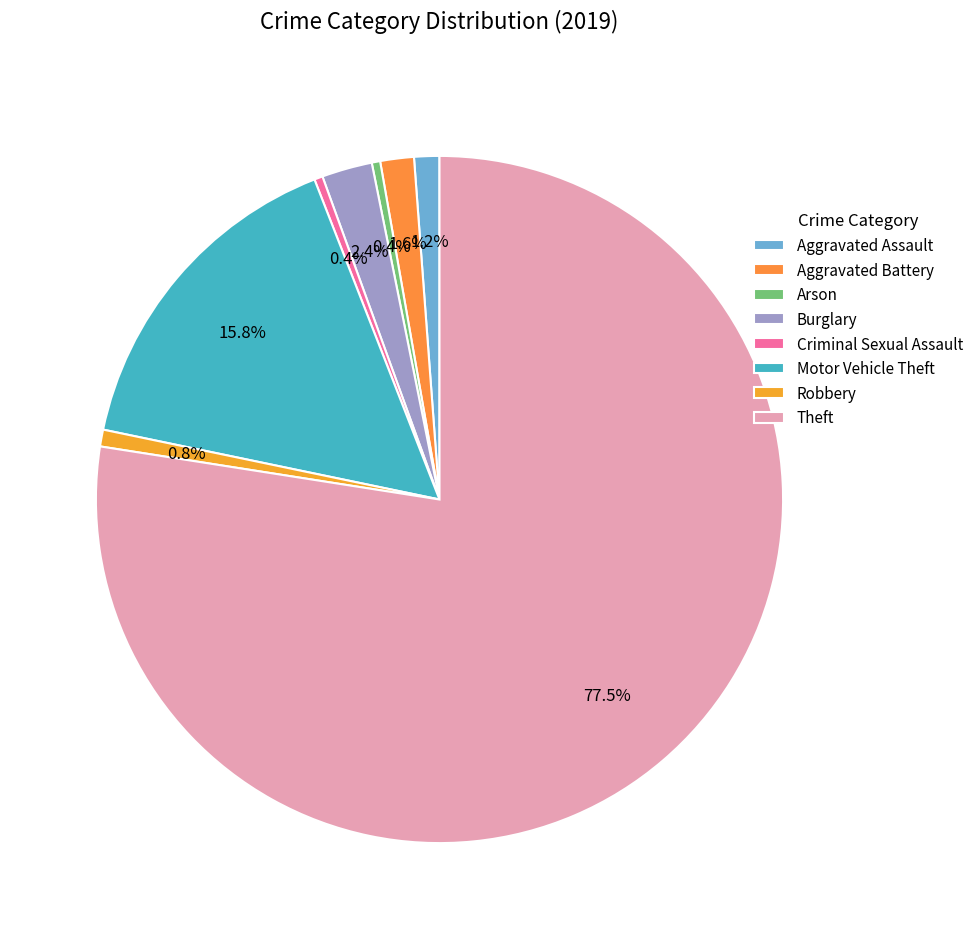

Combined, what portion of the pie is Aggravated Battery and Burglary?

4.0%